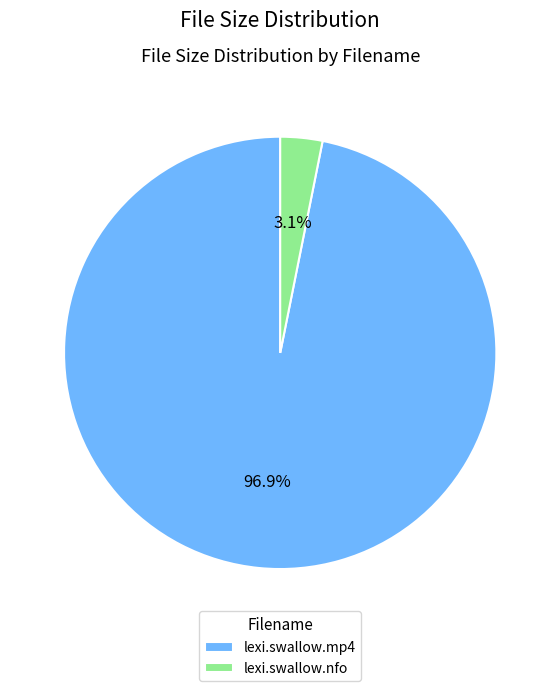

What portion of the pie excludes lexi.swallow.mp4?

3.1%